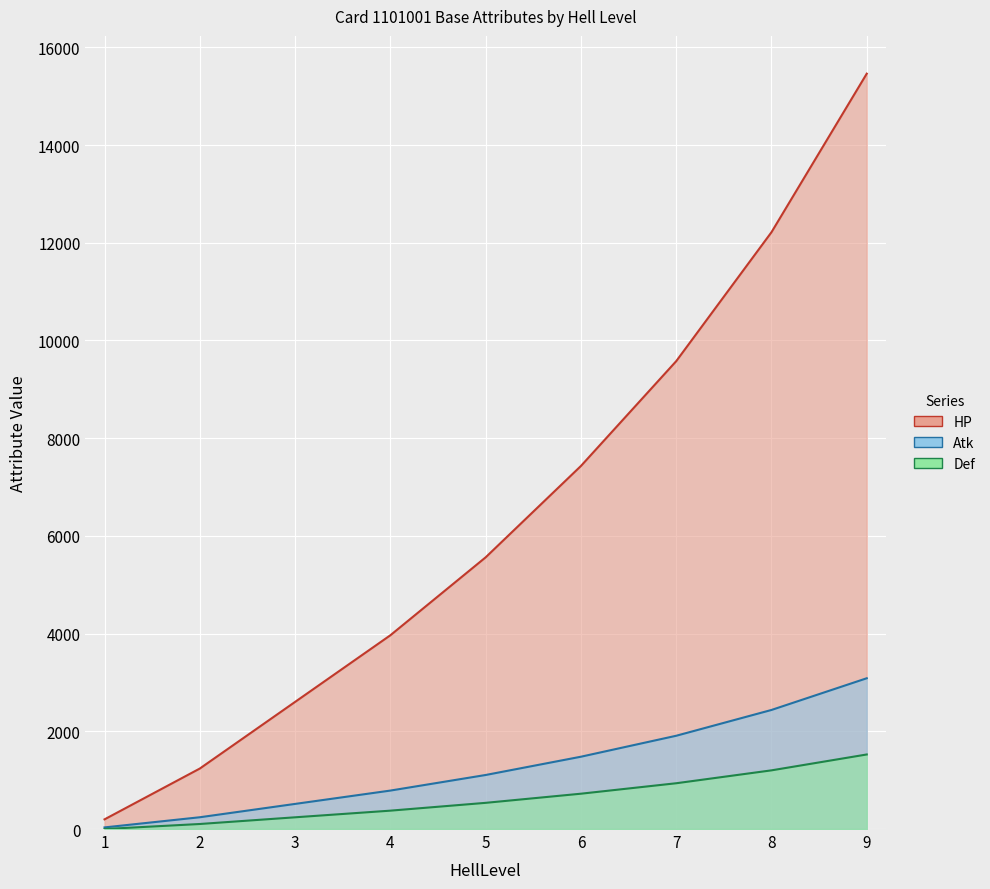

Between 3 and 8, which is larger?

8